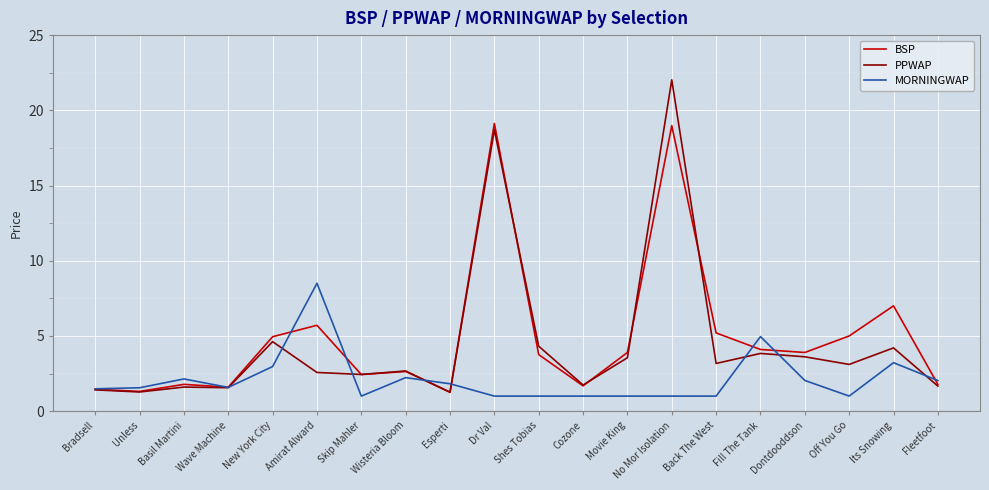

Is it true that BSP equals 1.7 at Cozone?

True